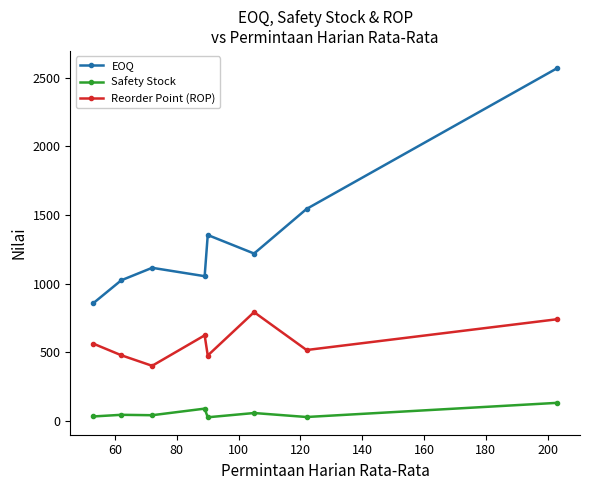

True or false: Safety Stock and Reorder Point (ROP) cross at least once.

False